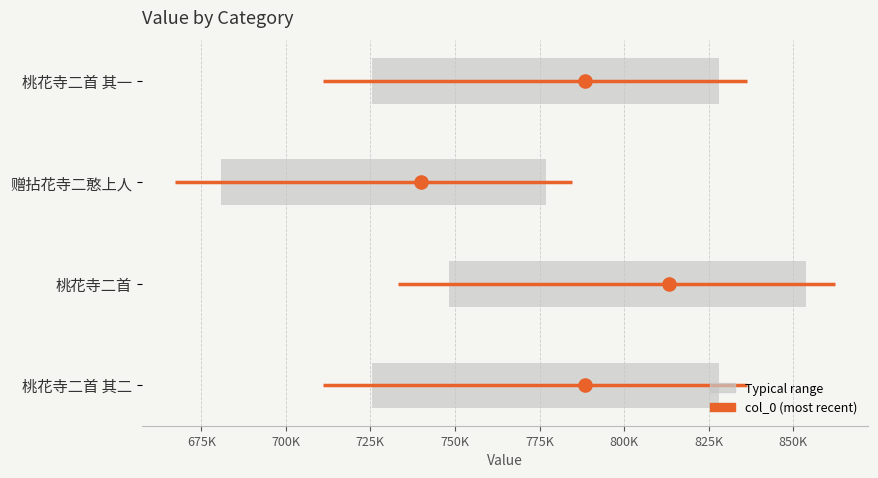

Between 700K and 725K, which is larger?

725K